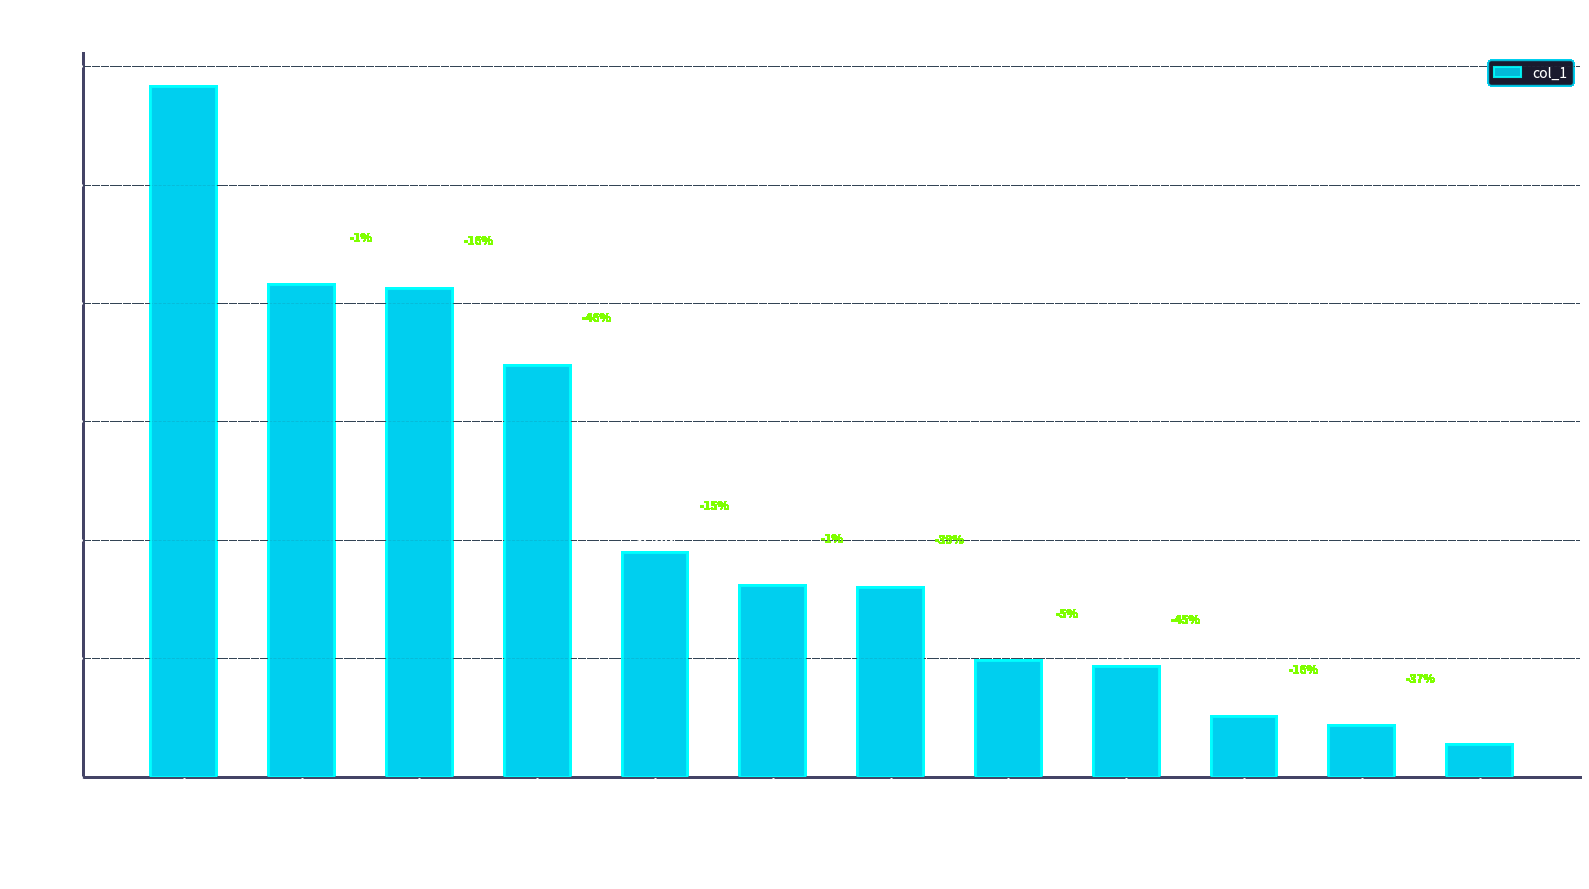

The chart shows a value of 8487 at sunny-chan. True or false?

True